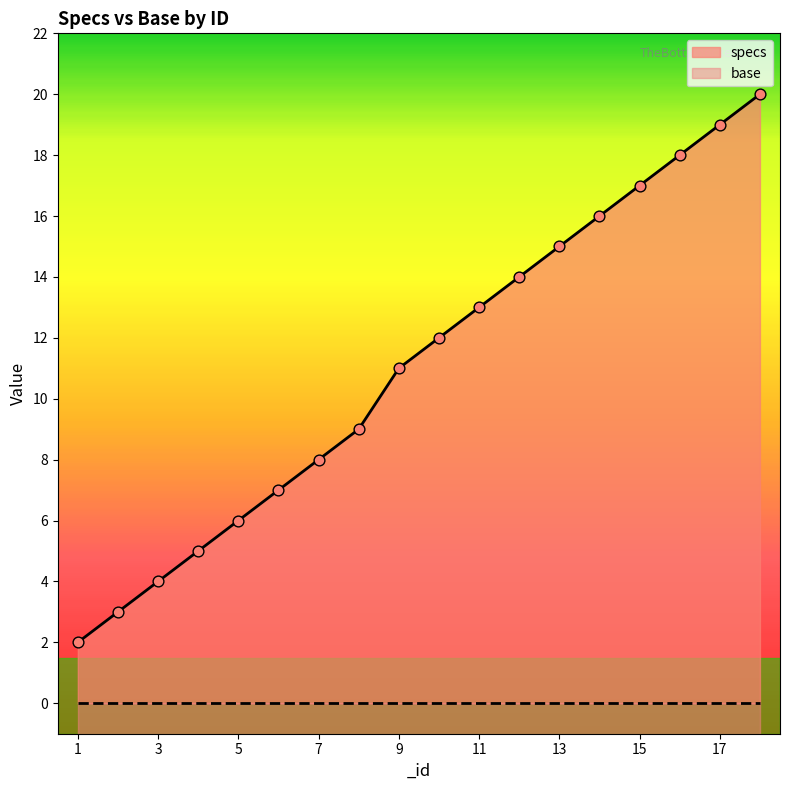

What is the change in value from 17 to 18?

+1